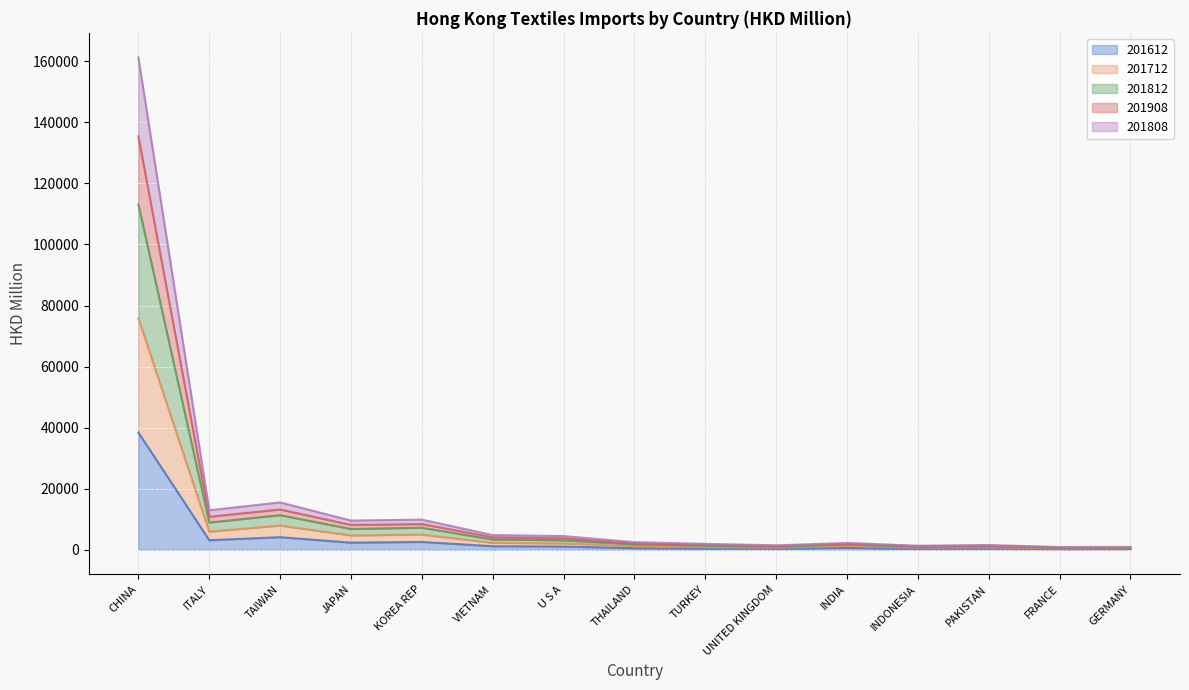

What is the value of the 201712 point at the 15th from the left?

496.2